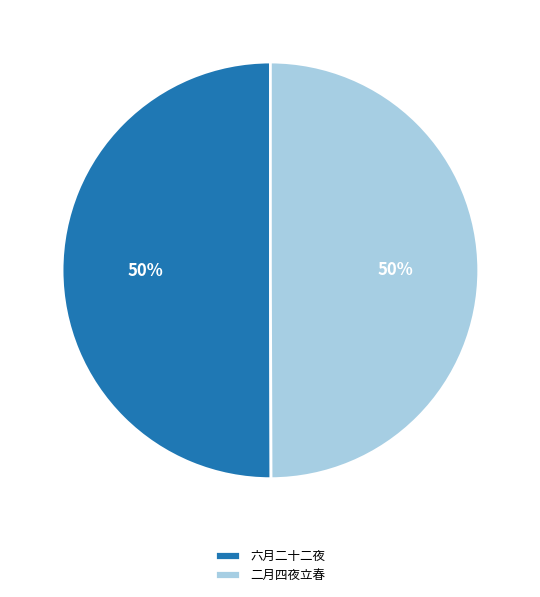

What percentage is the 二月四夜立春 slice, to the nearest percent?

50%